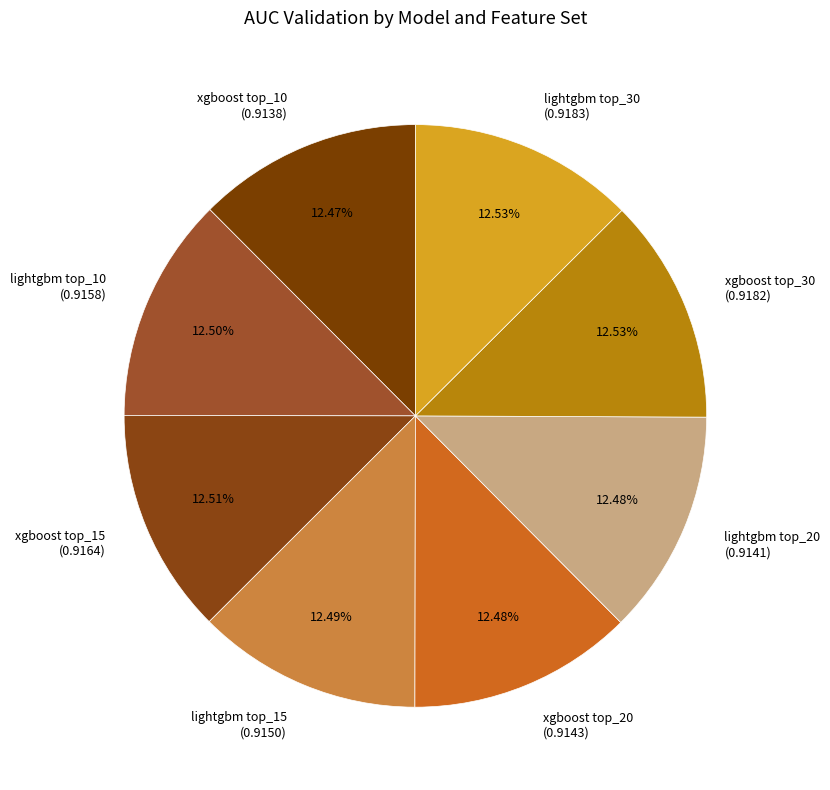

Count the number of slices in the pie.

8